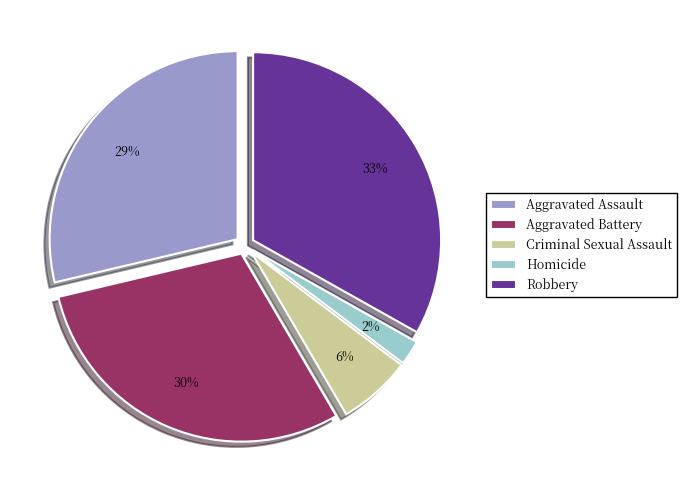

Rank the categories by value from lowest to highest.

Homicide, Criminal Sexual Assault, Aggravated Assault, Aggravated Battery, Robbery